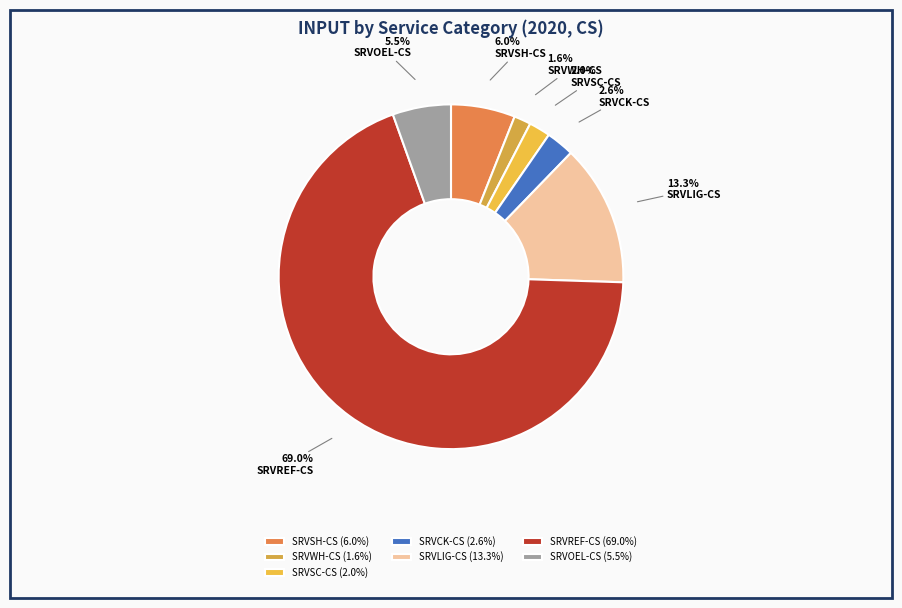

To the nearest percent, what is the combined percentage of SRVWH-CS and SRVCK-CS?

4%